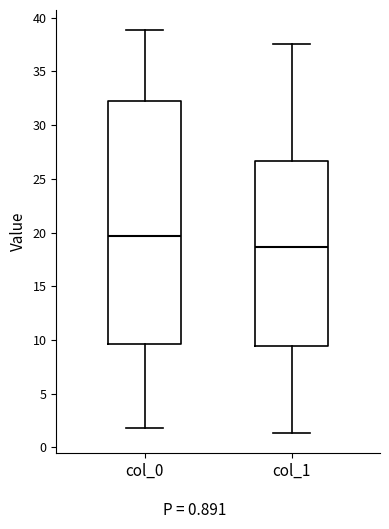

Which box is the tallest, from its lower edge to its upper edge?

col_0